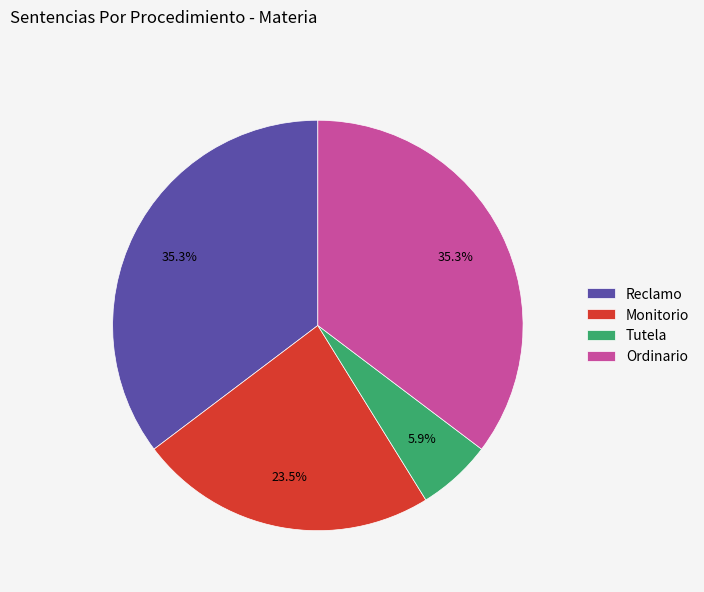

How many slices are in this pie chart?

4